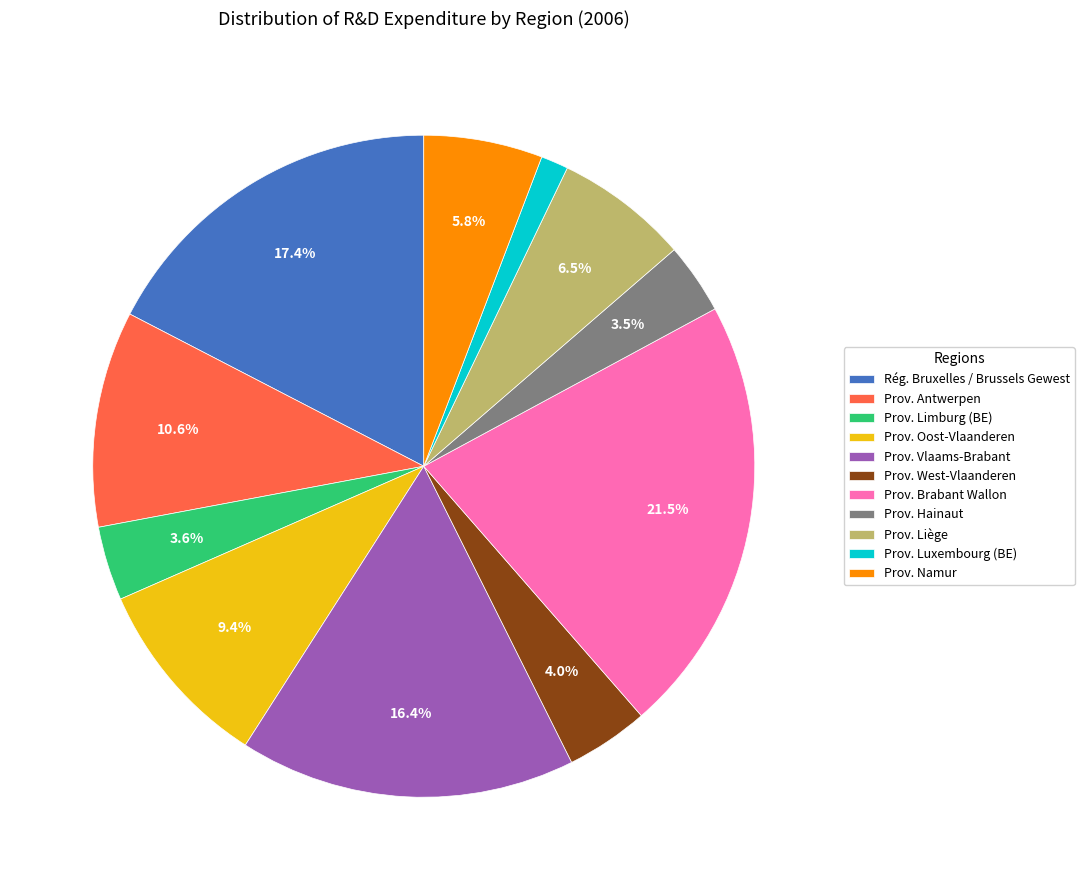

True or false: Prov. Antwerpen accounts for 21% of the total.

False